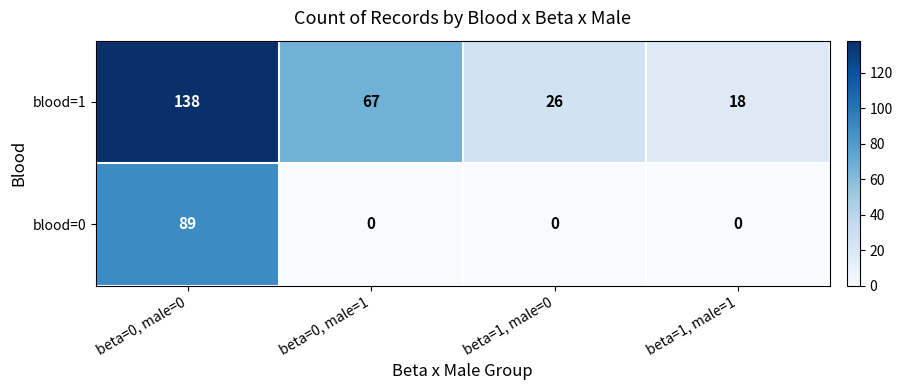

Reading left to right, what are all the values shown in this chart?

blood=1: beta=0, male=0=138	beta=0, male=1=67	beta=1, male=0=26	beta=1, male=1=18
blood=0: beta=0, male=0=89	beta=0, male=1=0	beta=1, male=0=0	beta=1, male=1=0